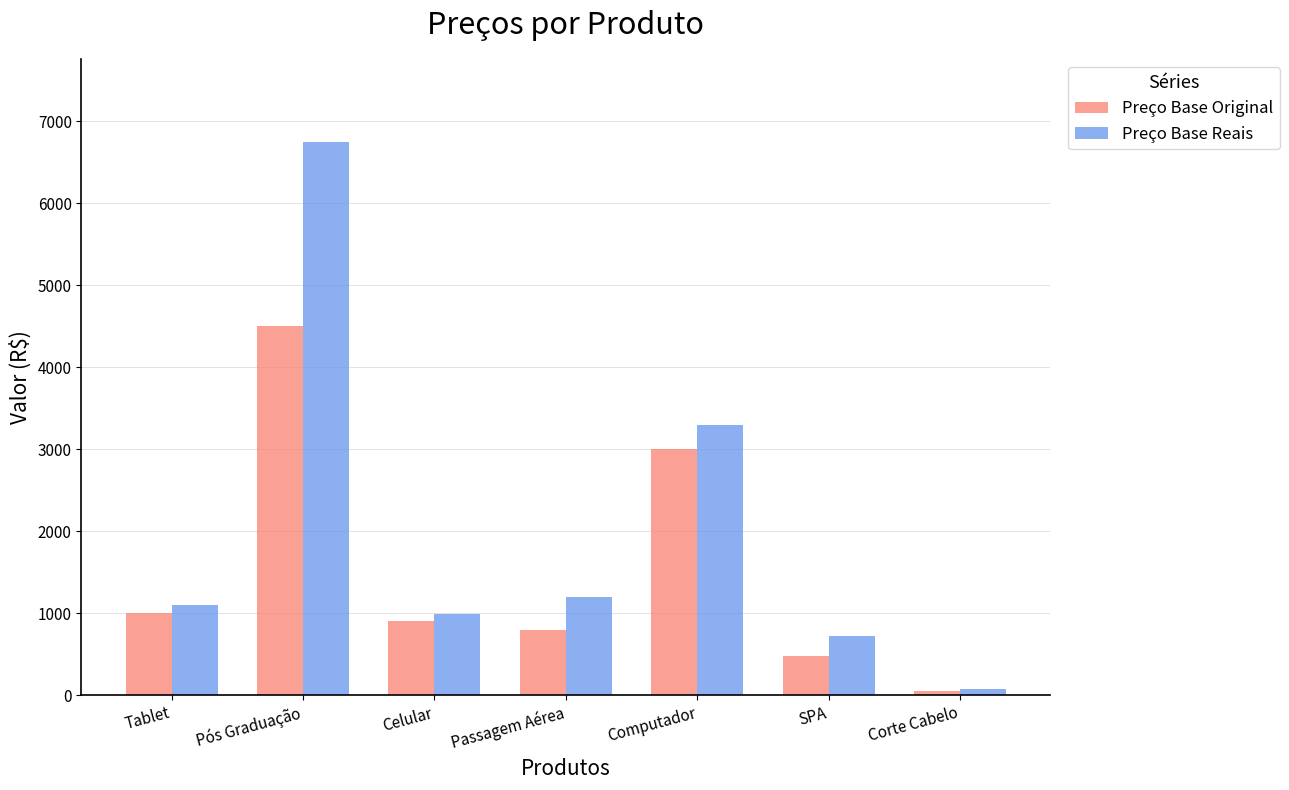

The Preço Base Original series shows 480.5 at SPA. True or false?

True